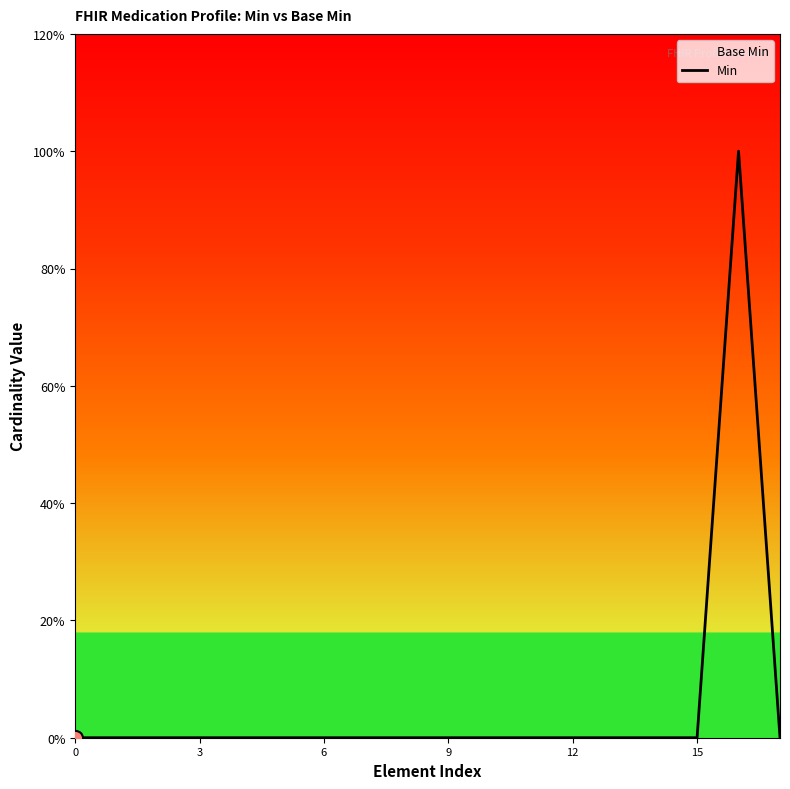

Between 7 and 15, which is larger?

7